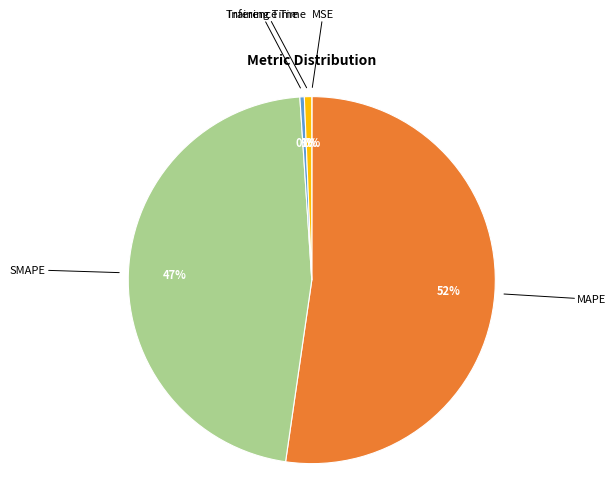

Is there a majority slice in this chart?

Yes